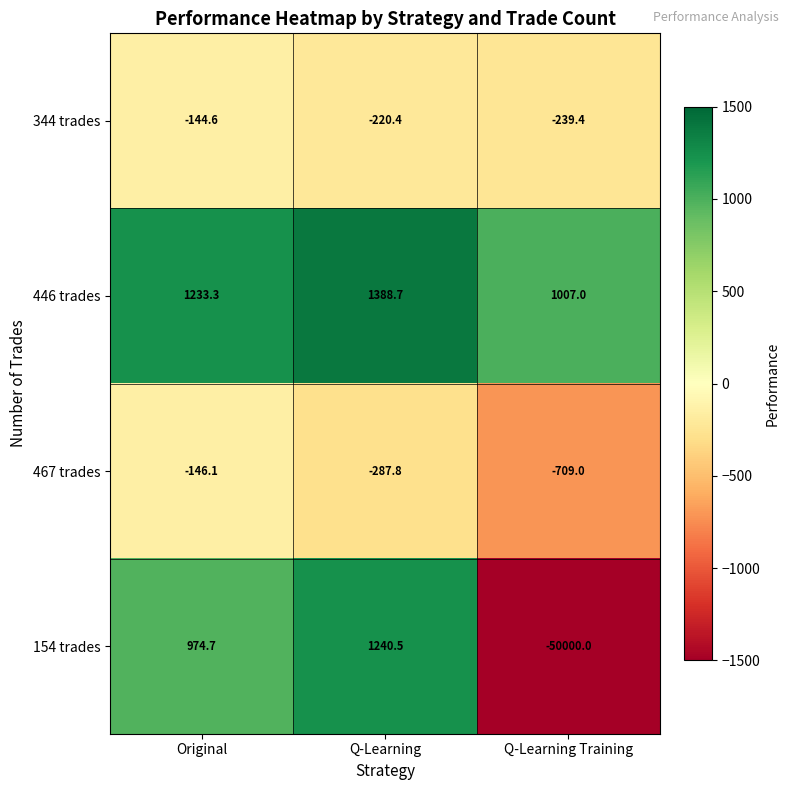

At Original, list the series in order from largest to smallest.

446 trades, 154 trades, 344 trades, 467 trades